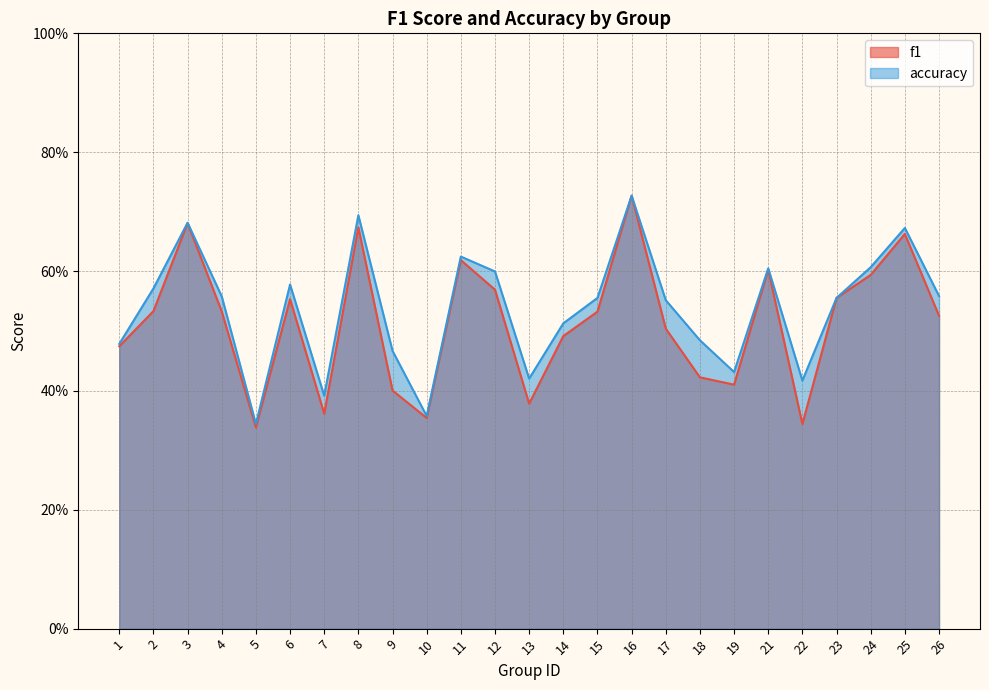

How many interior local peaks does the accuracy series have?

7